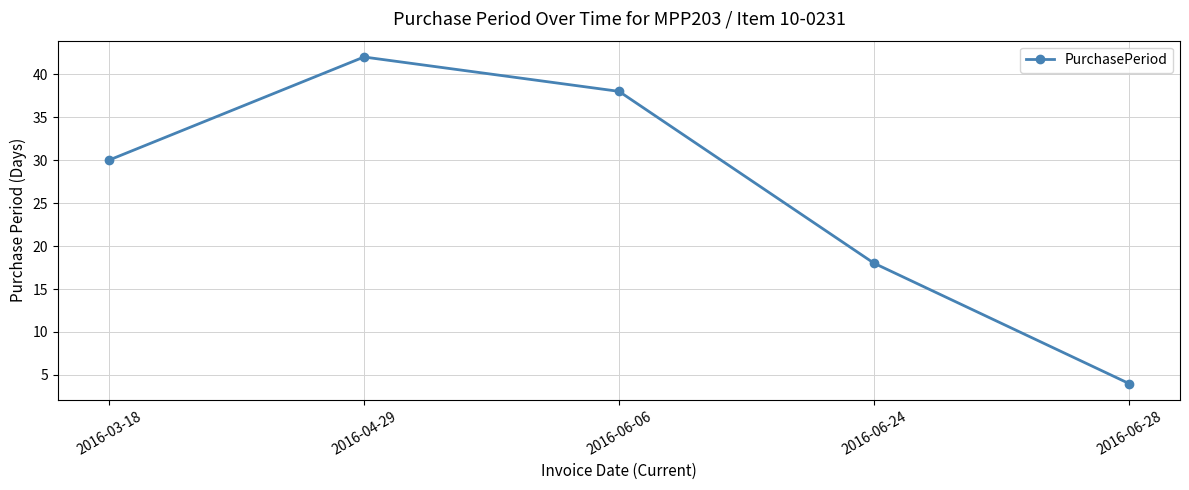

How many series are shown in this chart?

1